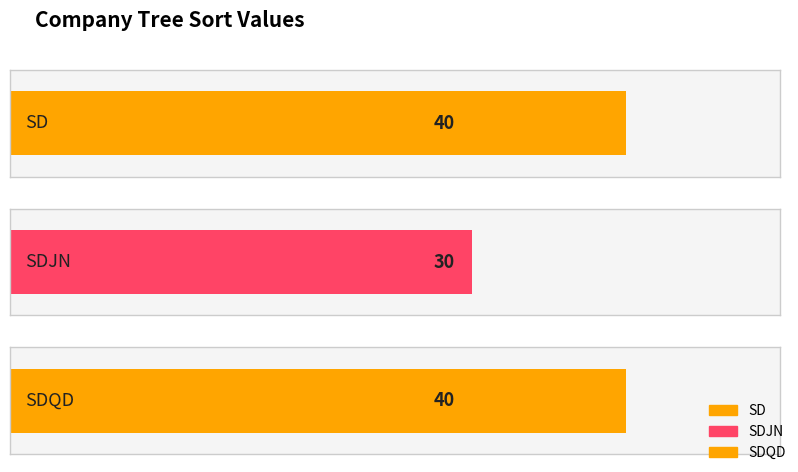

Is it true that the value at SDQD is 40?

True